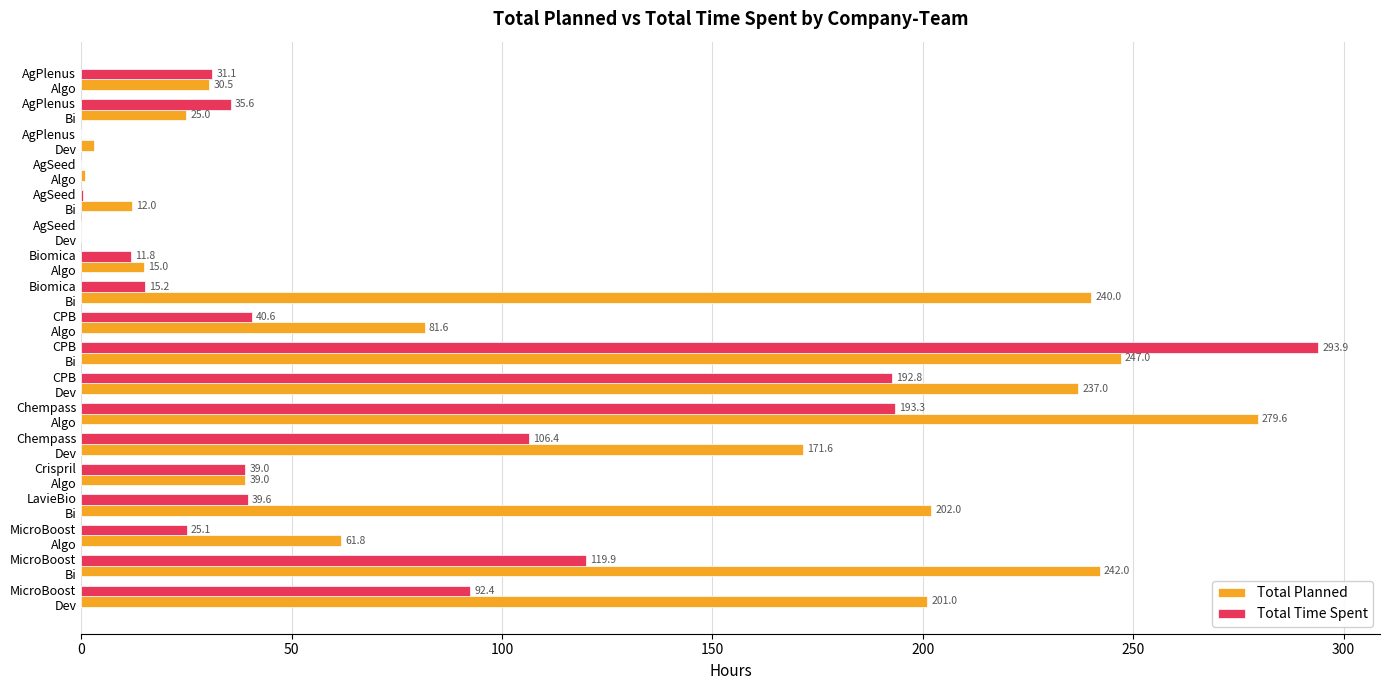

Which series has the largest total across all categories?

Total Planned